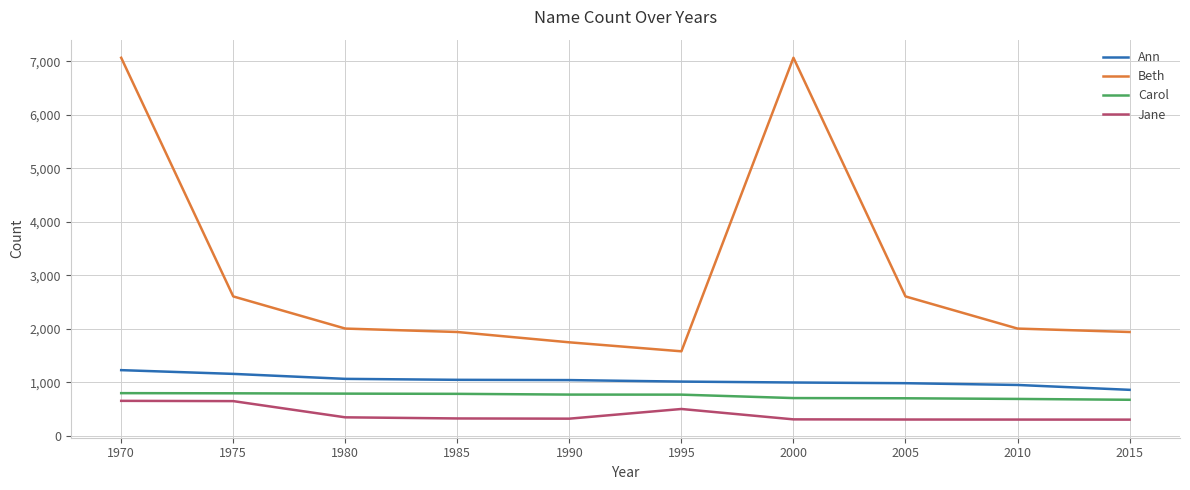

True or false: Carol and Beth intersect in this chart.

False